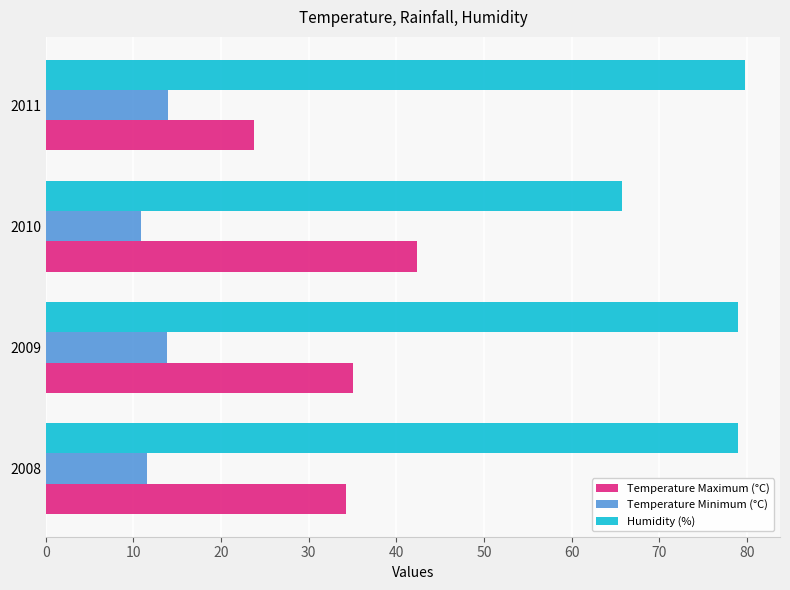

At which label does Temperature Maximum (°C) reach its peak?

2010